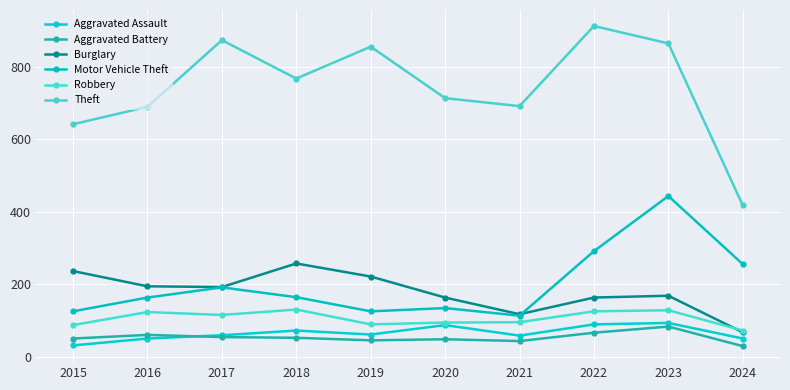

What is the sum of all Motor Vehicle Theft values?

2004